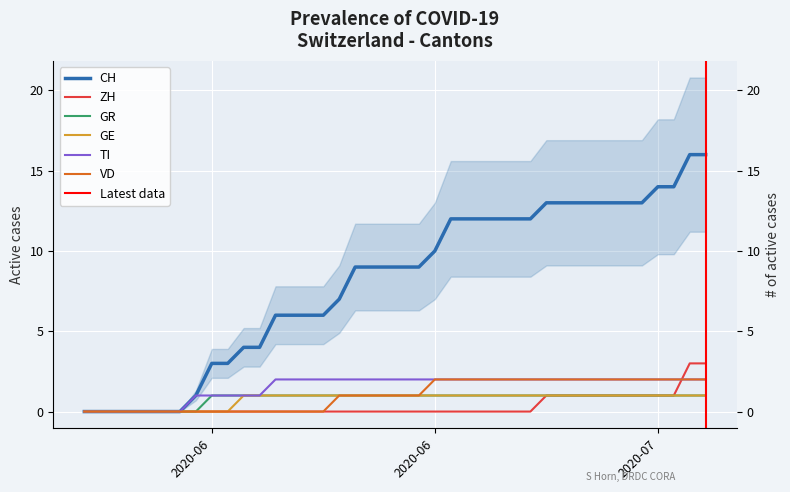

The value of GE at 21 is 1. True or false?

False